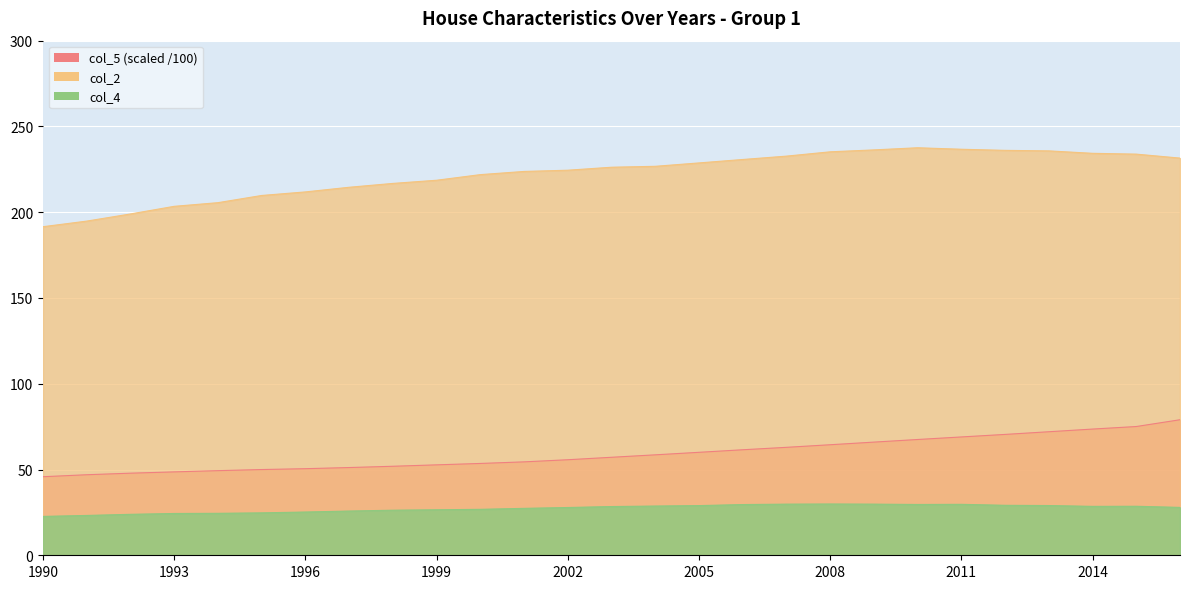

In col_4, how many points are lower than both neighbors (excluding endpoints)?

2